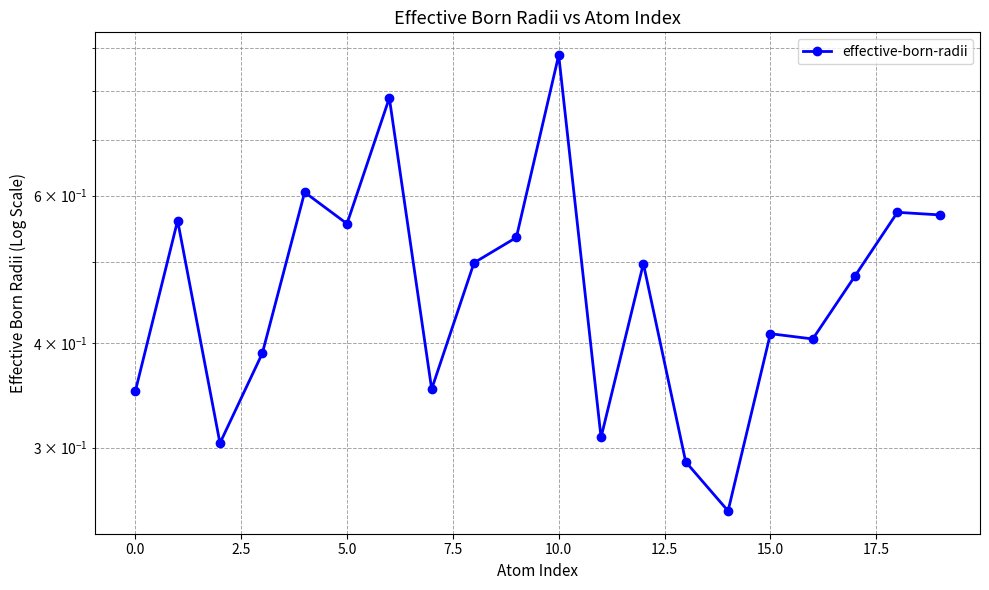

What is the difference between the values at 2.5 and 10?

0.6